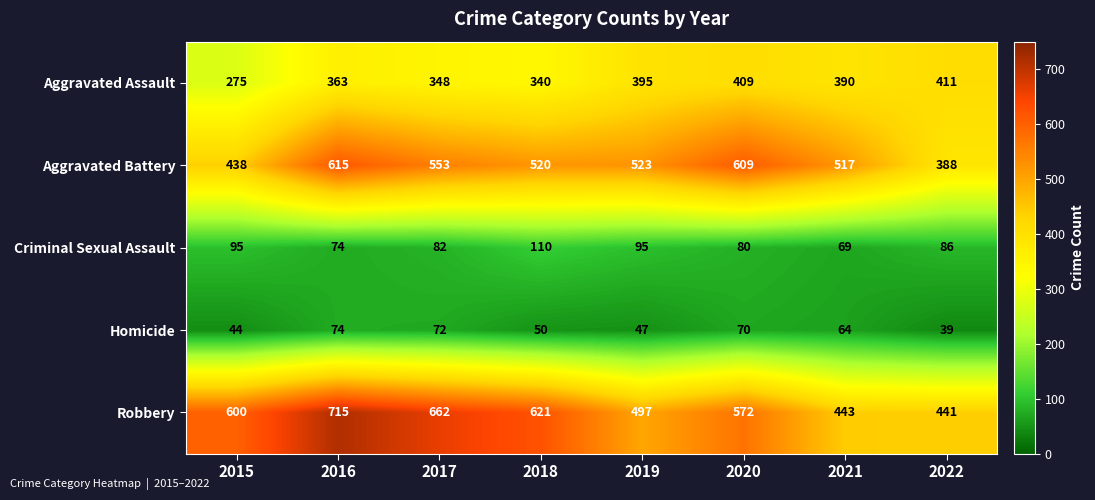

What is the difference between the maximum and second lowest values in the Robbery series?

272